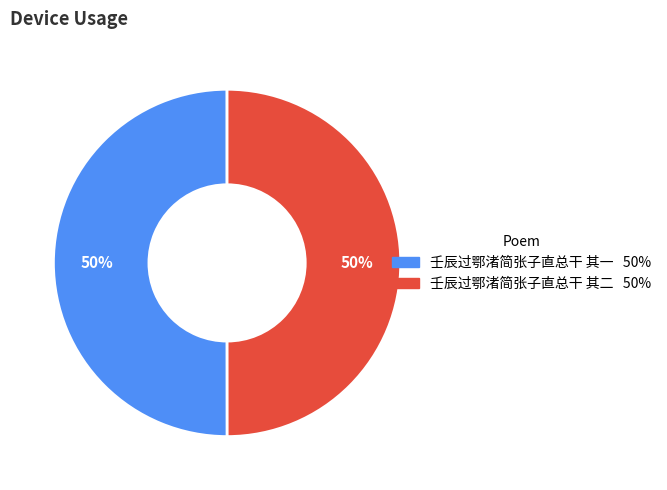

To the nearest percent, what is the combined percentage of 壬辰过鄂渚简张子直总干 其二 and 壬辰过鄂渚简张子直总干 其一?

100%